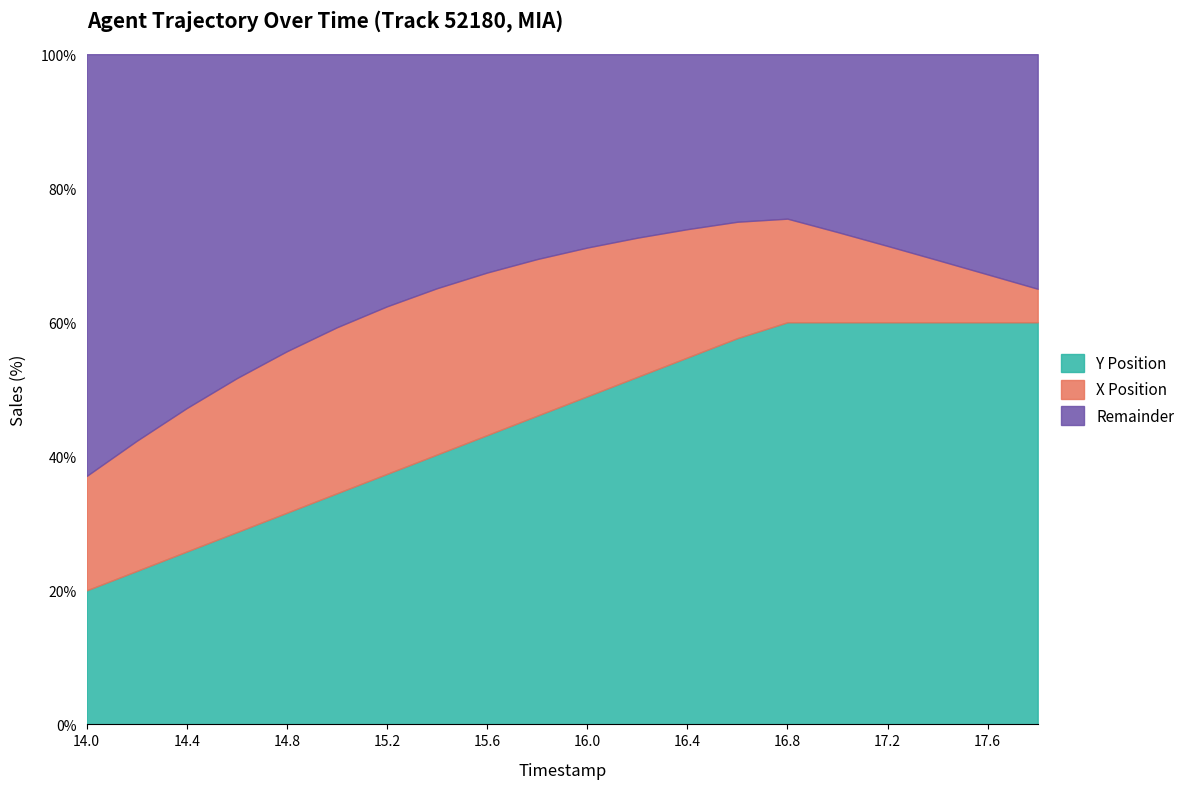

Which series has the widest spread of values?

Y Position